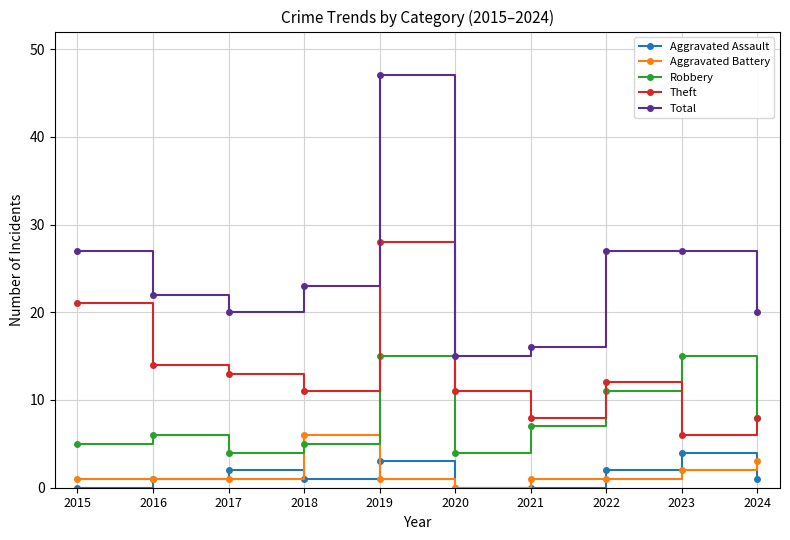

What is the value of the Aggravated Assault point at the 4th from the left?

1